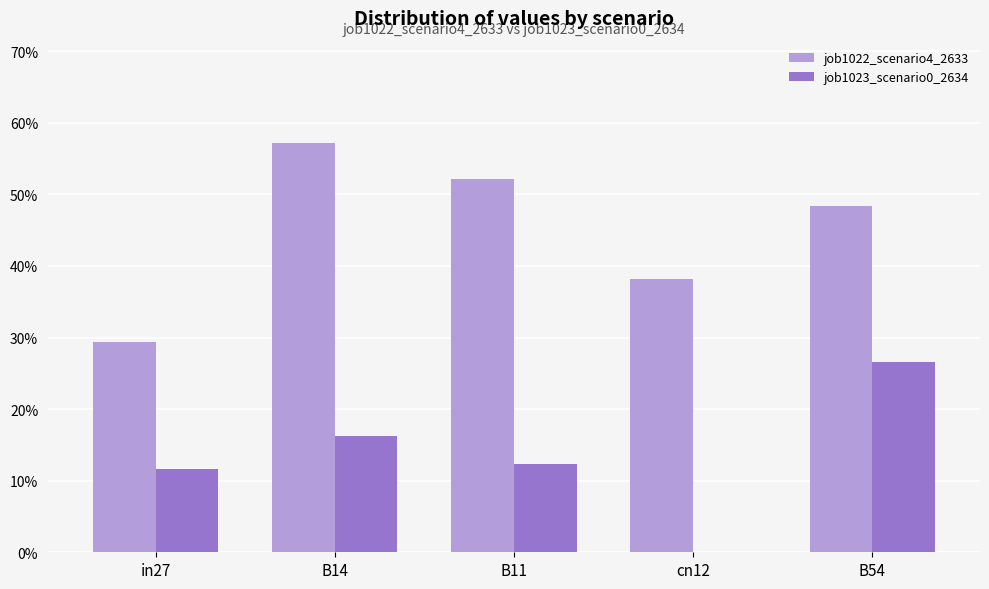

Are the bars horizontal?

No